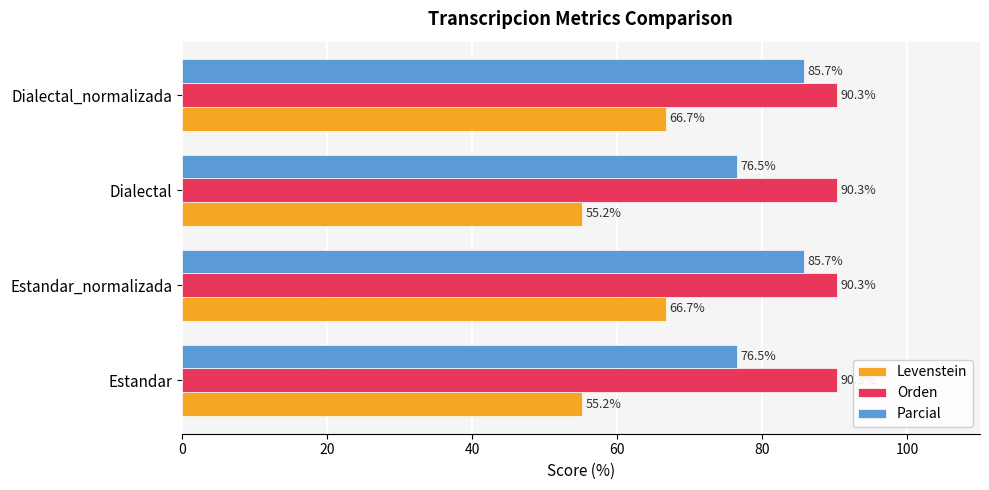

True or false: Parcial has a value of 85.7 at Dialectal_normalizada.

True